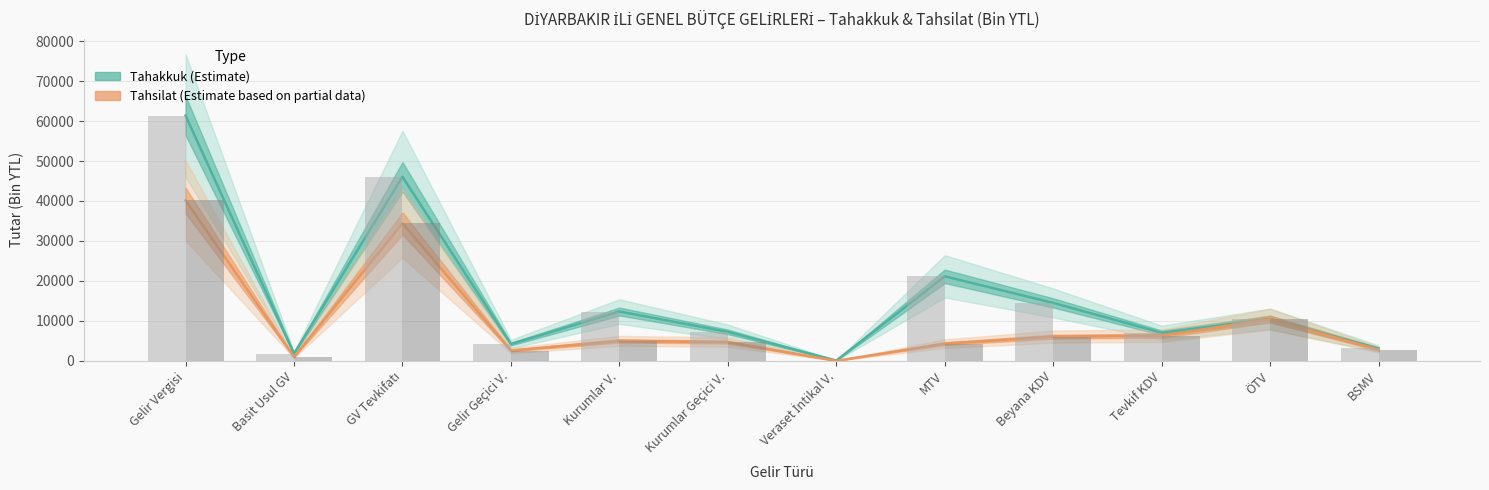

Does the chart contain stacked bars?

No